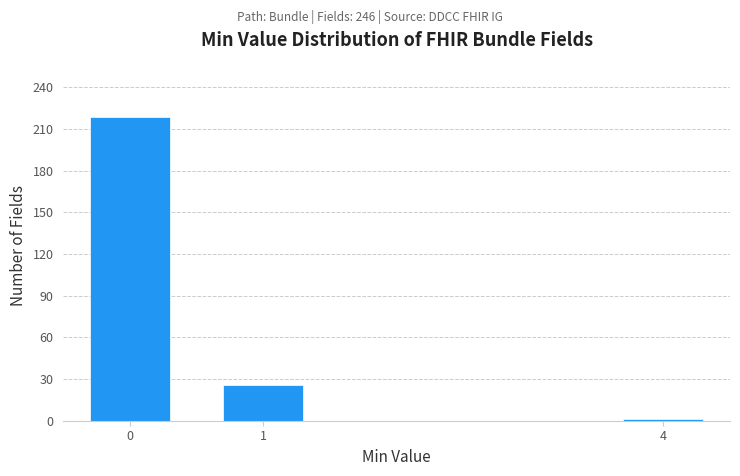

Reading left to right, extract all data points from this chart.

0=219	1=26	4=1